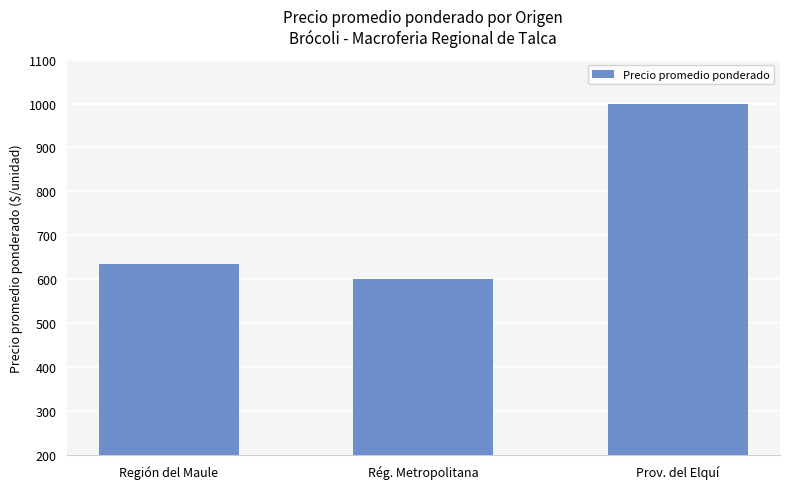

True or false: the data shows 1563 at Prov. del Elquí.

False